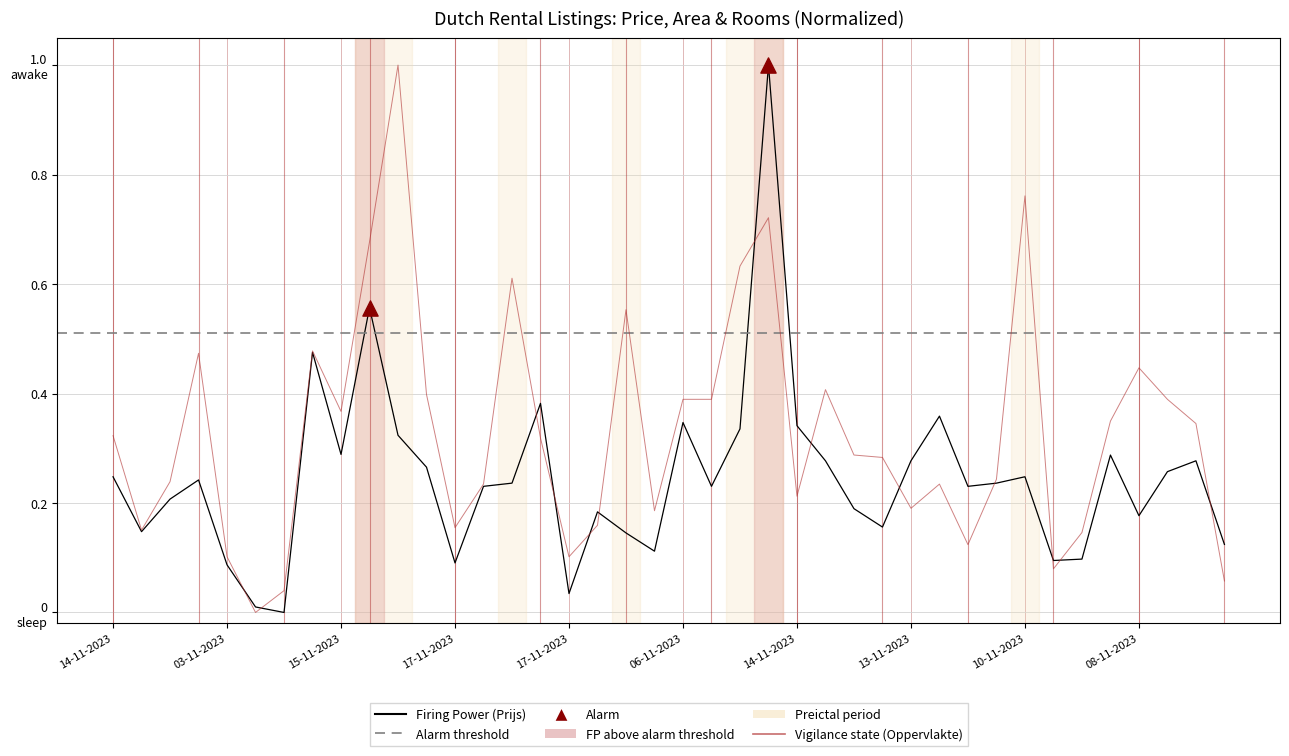

At how many categories does at least one series exceed 0?

40